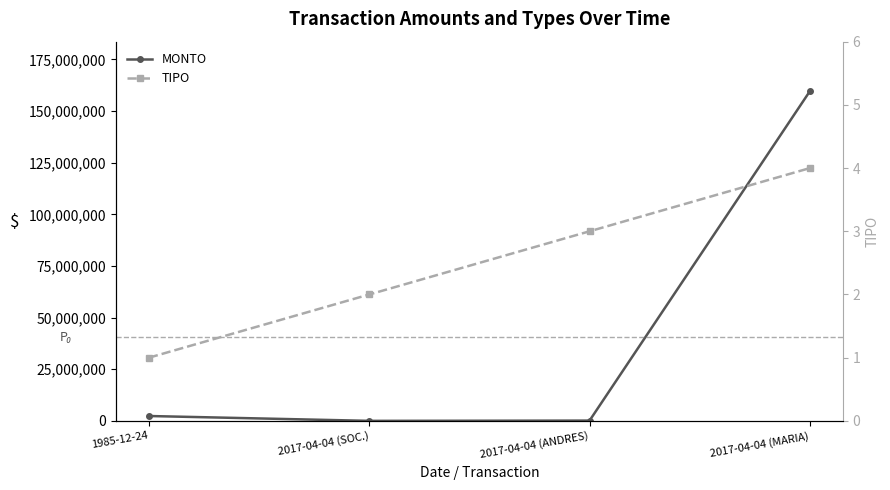

Reading left to right, list all the values displayed in this chart.

MONTO: 2372027	21872	150000	159678542
TIPO: 1	2	3	4